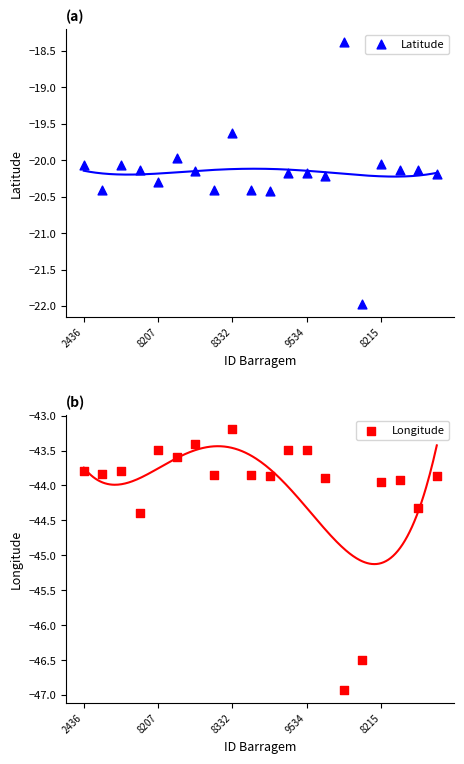

Which series has the widest spread of Y values?

Longitude